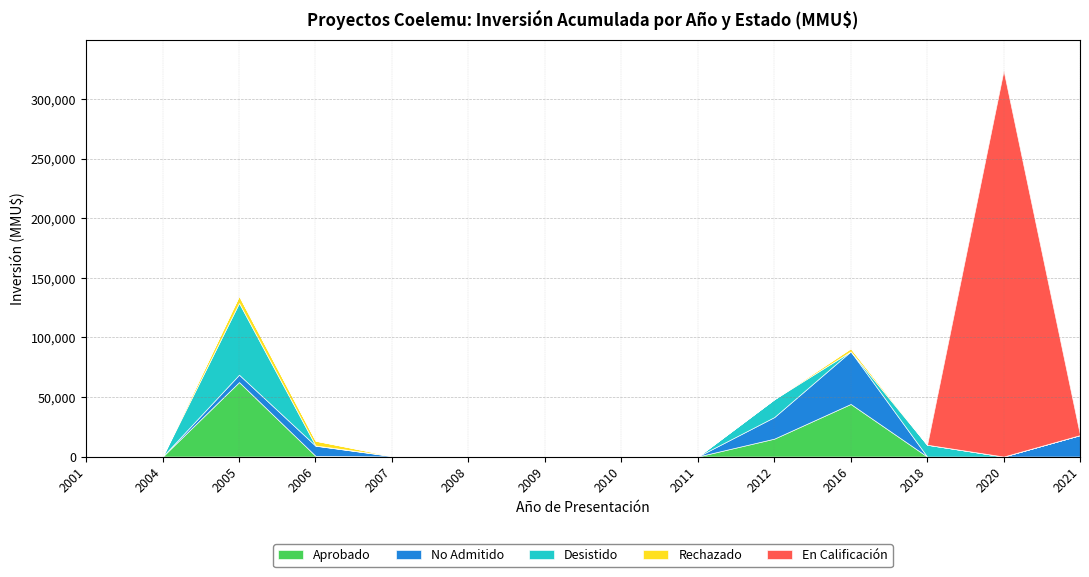

The value of En Calificación at 2012 is 0. True or false?

True